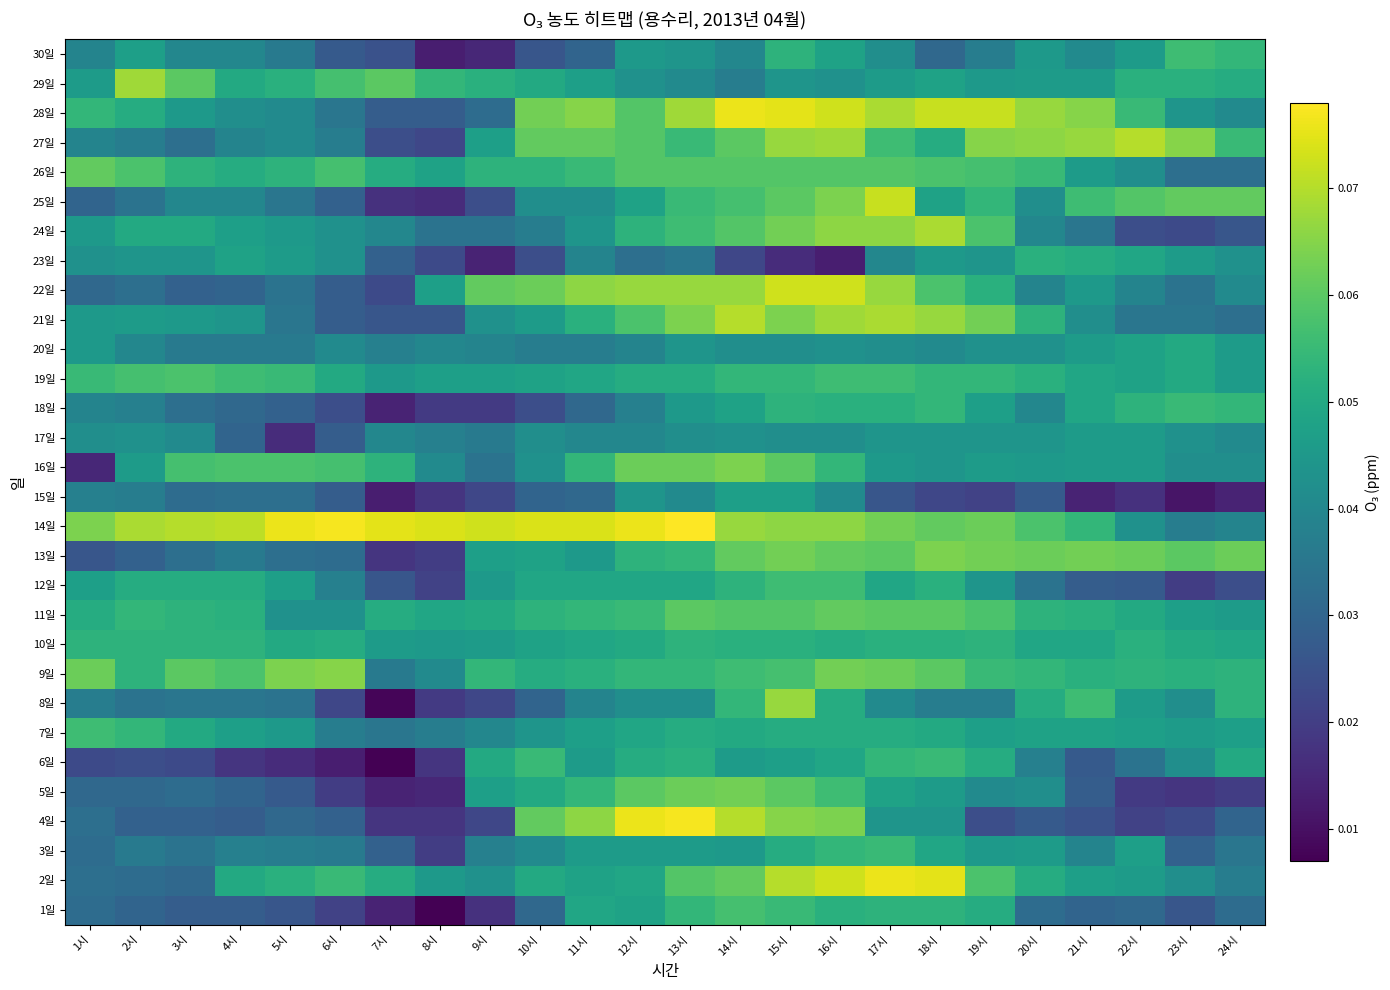

Reading left to right, transcribe all the data shown in this chart.

1일: 1시=0.0	2시=0.0	3시=0.0	4시=0.0	5시=0.0	6시=0.0	7시=0.0	8시=0.0	9시=0.0	10시=0.0	11시=0.0	12시=0.0	13시=0.1	14시=0.1	15시=0.1	16시=0.1	17시=0.1	18시=0.1	19시=0.1	20시=0.0	21시=0.0	22시=0.0	23시=0.0	24시=0.0
2일: 1시=0.0	2시=0.0	3시=0.0	4시=0.1	5시=0.1	6시=0.1	7시=0.1	8시=0.0	9시=0.0	10시=0.1	11시=0.0	12시=0.0	13시=0.1	14시=0.1	15시=0.1	16시=0.1	17시=0.1	18시=0.1	19시=0.1	20시=0.1	21시=0.0	22시=0.0	23시=0.0	24시=0.0
3일: 1시=0.0	2시=0.0	3시=0.0	4시=0.0	5시=0.0	6시=0.0	7시=0.0	8시=0.0	9시=0.0	10시=0.0	11시=0.0	12시=0.0	13시=0.0	14시=0.0	15시=0.1	16시=0.1	17시=0.1	18시=0.0	19시=0.0	20시=0.0	21시=0.0	22시=0.0	23시=0.0	24시=0.0
4일: 1시=0.0	2시=0.0	3시=0.0	4시=0.0	5시=0.0	6시=0.0	7시=0.0	8시=0.0	9시=0.0	10시=0.1	11시=0.1	12시=0.1	13시=0.1	14시=0.1	15시=0.1	16시=0.1	17시=0.0	18시=0.0	19시=0.0	20시=0.0	21시=0.0	22시=0.0	23시=0.0	24시=0.0
5일: 1시=0.0	2시=0.0	3시=0.0	4시=0.0	5시=0.0	6시=0.0	7시=0.0	8시=0.0	9시=0.0	10시=0.1	11시=0.1	12시=0.1	13시=0.1	14시=0.1	15시=0.1	16시=0.1	17시=0.0	18시=0.0	19시=0.0	20시=0.0	21시=0.0	22시=0.0	23시=0.0	24시=0.0
6일: 1시=0.0	2시=0.0	3시=0.0	4시=0.0	5시=0.0	6시=0.0	7시=0.0	8시=0.0	9시=0.1	10시=0.1	11시=0.0	12시=0.1	13시=0.1	14시=0.0	15시=0.0	16시=0.0	17시=0.1	18시=0.1	19시=0.1	20시=0.0	21시=0.0	22시=0.0	23시=0.0	24시=0.1
7일: 1시=0.1	2시=0.1	3시=0.1	4시=0.0	5시=0.0	6시=0.0	7시=0.0	8시=0.0	9시=0.0	10시=0.0	11시=0.0	12시=0.0	13시=0.1	14시=0.1	15시=0.1	16시=0.1	17시=0.1	18시=0.1	19시=0.0	20시=0.0	21시=0.0	22시=0.0	23시=0.0	24시=0.0
8일: 1시=0.0	2시=0.0	3시=0.0	4시=0.0	5시=0.0	6시=0.0	7시=0.0	8시=0.0	9시=0.0	10시=0.0	11시=0.0	12시=0.0	13시=0.0	14시=0.1	15시=0.1	16시=0.1	17시=0.0	18시=0.0	19시=0.0	20시=0.1	21시=0.1	22시=0.0	23시=0.0	24시=0.1
9일: 1시=0.1	2시=0.1	3시=0.1	4시=0.1	5시=0.1	6시=0.1	7시=0.0	8시=0.0	9시=0.1	10시=0.1	11시=0.1	12시=0.1	13시=0.1	14시=0.1	15시=0.1	16시=0.1	17시=0.1	18시=0.1	19시=0.1	20시=0.1	21시=0.1	22시=0.1	23시=0.1	24시=0.1
10일: 1시=0.1	2시=0.1	3시=0.1	4시=0.1	5시=0.1	6시=0.1	7시=0.0	8시=0.0	9시=0.0	10시=0.0	11시=0.0	12시=0.1	13시=0.1	14시=0.1	15시=0.1	16시=0.1	17시=0.1	18시=0.1	19시=0.1	20시=0.0	21시=0.0	22시=0.1	23시=0.1	24시=0.0
11일: 1시=0.1	2시=0.1	3시=0.1	4시=0.1	5시=0.0	6시=0.0	7시=0.1	8시=0.0	9시=0.1	10시=0.1	11시=0.1	12시=0.1	13시=0.1	14시=0.1	15시=0.1	16시=0.1	17시=0.1	18시=0.1	19시=0.1	20시=0.1	21시=0.1	22시=0.1	23시=0.0	24시=0.0
12일: 1시=0.0	2시=0.1	3시=0.1	4시=0.1	5시=0.0	6시=0.0	7시=0.0	8시=0.0	9시=0.0	10시=0.0	11시=0.0	12시=0.0	13시=0.0	14시=0.1	15시=0.1	16시=0.1	17시=0.0	18시=0.1	19시=0.0	20시=0.0	21시=0.0	22시=0.0	23시=0.0	24시=0.0
13일: 1시=0.0	2시=0.0	3시=0.0	4시=0.0	5시=0.0	6시=0.0	7시=0.0	8시=0.0	9시=0.0	10시=0.0	11시=0.0	12시=0.1	13시=0.1	14시=0.1	15시=0.1	16시=0.1	17시=0.1	18시=0.1	19시=0.1	20시=0.1	21시=0.1	22시=0.1	23시=0.1	24시=0.1
14일: 1시=0.1	2시=0.1	3시=0.1	4시=0.1	5시=0.1	6시=0.1	7시=0.1	8시=0.1	9시=0.1	10시=0.1	11시=0.1	12시=0.1	13시=0.1	14시=0.1	15시=0.1	16시=0.1	17시=0.1	18시=0.1	19시=0.1	20시=0.1	21시=0.1	22시=0.0	23시=0.0	24시=0.0
15일: 1시=0.0	2시=0.0	3시=0.0	4시=0.0	5시=0.0	6시=0.0	7시=0.0	8시=0.0	9시=0.0	10시=0.0	11시=0.0	12시=0.0	13시=0.0	14시=0.0	15시=0.0	16시=0.0	17시=0.0	18시=0.0	19시=0.0	20시=0.0	21시=0.0	22시=0.0	23시=0.0	24시=0.0
16일: 1시=0.0	2시=0.0	3시=0.1	4시=0.1	5시=0.1	6시=0.1	7시=0.1	8시=0.0	9시=0.0	10시=0.0	11시=0.1	12시=0.1	13시=0.1	14시=0.1	15시=0.1	16시=0.1	17시=0.0	18시=0.0	19시=0.0	20시=0.0	21시=0.0	22시=0.0	23시=0.0	24시=0.0
17일: 1시=0.0	2시=0.0	3시=0.0	4시=0.0	5시=0.0	6시=0.0	7시=0.0	8시=0.0	9시=0.0	10시=0.0	11시=0.0	12시=0.0	13시=0.0	14시=0.0	15시=0.0	16시=0.0	17시=0.0	18시=0.0	19시=0.0	20시=0.0	21시=0.0	22시=0.0	23시=0.0	24시=0.0
18일: 1시=0.0	2시=0.0	3시=0.0	4시=0.0	5시=0.0	6시=0.0	7시=0.0	8시=0.0	9시=0.0	10시=0.0	11시=0.0	12시=0.0	13시=0.0	14시=0.0	15시=0.1	16시=0.1	17시=0.1	18시=0.1	19시=0.0	20시=0.0	21시=0.0	22시=0.1	23시=0.1	24시=0.1
19일: 1시=0.1	2시=0.1	3시=0.1	4시=0.1	5시=0.1	6시=0.1	7시=0.0	8시=0.0	9시=0.0	10시=0.0	11시=0.0	12시=0.1	13시=0.1	14시=0.1	15시=0.1	16시=0.1	17시=0.1	18시=0.1	19시=0.1	20시=0.1	21시=0.0	22시=0.0	23시=0.1	24시=0.0
20일: 1시=0.0	2시=0.0	3시=0.0	4시=0.0	5시=0.0	6시=0.0	7시=0.0	8시=0.0	9시=0.0	10시=0.0	11시=0.0	12시=0.0	13시=0.0	14시=0.0	15시=0.0	16시=0.0	17시=0.0	18시=0.0	19시=0.0	20시=0.0	21시=0.0	22시=0.0	23시=0.1	24시=0.0
21일: 1시=0.0	2시=0.0	3시=0.0	4시=0.0	5시=0.0	6시=0.0	7시=0.0	8시=0.0	9시=0.0	10시=0.0	11시=0.1	12시=0.1	13시=0.1	14시=0.1	15시=0.1	16시=0.1	17시=0.1	18시=0.1	19시=0.1	20시=0.1	21시=0.0	22시=0.0	23시=0.0	24시=0.0
22일: 1시=0.0	2시=0.0	3시=0.0	4시=0.0	5시=0.0	6시=0.0	7시=0.0	8시=0.0	9시=0.1	10시=0.1	11시=0.1	12시=0.1	13시=0.1	14시=0.1	15시=0.1	16시=0.1	17시=0.1	18시=0.1	19시=0.1	20시=0.0	21시=0.0	22시=0.0	23시=0.0	24시=0.0
23일: 1시=0.0	2시=0.0	3시=0.0	4시=0.0	5시=0.0	6시=0.0	7시=0.0	8시=0.0	9시=0.0	10시=0.0	11시=0.0	12시=0.0	13시=0.0	14시=0.0	15시=0.0	16시=0.0	17시=0.0	18시=0.0	19시=0.0	20시=0.1	21시=0.1	22시=0.0	23시=0.0	24시=0.0
24일: 1시=0.0	2시=0.1	3시=0.1	4시=0.0	5시=0.0	6시=0.0	7시=0.0	8시=0.0	9시=0.0	10시=0.0	11시=0.0	12시=0.1	13시=0.1	14시=0.1	15시=0.1	16시=0.1	17시=0.1	18시=0.1	19시=0.1	20시=0.0	21시=0.0	22시=0.0	23시=0.0	24시=0.0
25일: 1시=0.0	2시=0.0	3시=0.0	4시=0.0	5시=0.0	6시=0.0	7시=0.0	8시=0.0	9시=0.0	10시=0.0	11시=0.0	12시=0.0	13시=0.1	14시=0.1	15시=0.1	16시=0.1	17시=0.1	18시=0.0	19시=0.1	20시=0.0	21시=0.1	22시=0.1	23시=0.1	24시=0.1
26일: 1시=0.1	2시=0.1	3시=0.1	4시=0.1	5시=0.1	6시=0.1	7시=0.1	8시=0.0	9시=0.1	10시=0.1	11시=0.1	12시=0.1	13시=0.1	14시=0.1	15시=0.1	16시=0.1	17시=0.1	18시=0.1	19시=0.1	20시=0.1	21시=0.0	22시=0.0	23시=0.0	24시=0.0
27일: 1시=0.0	2시=0.0	3시=0.0	4시=0.0	5시=0.0	6시=0.0	7시=0.0	8시=0.0	9시=0.0	10시=0.1	11시=0.1	12시=0.1	13시=0.1	14시=0.1	15시=0.1	16시=0.1	17시=0.1	18시=0.1	19시=0.1	20시=0.1	21시=0.1	22시=0.1	23시=0.1	24시=0.1
28일: 1시=0.1	2시=0.1	3시=0.0	4시=0.0	5시=0.0	6시=0.0	7시=0.0	8시=0.0	9시=0.0	10시=0.1	11시=0.1	12시=0.1	13시=0.1	14시=0.1	15시=0.1	16시=0.1	17시=0.1	18시=0.1	19시=0.1	20시=0.1	21시=0.1	22시=0.1	23시=0.0	24시=0.0
29일: 1시=0.0	2시=0.1	3시=0.1	4시=0.1	5시=0.1	6시=0.1	7시=0.1	8시=0.1	9시=0.1	10시=0.1	11시=0.0	12시=0.0	13시=0.0	14시=0.0	15시=0.0	16시=0.0	17시=0.0	18시=0.0	19시=0.0	20시=0.0	21시=0.0	22시=0.1	23시=0.1	24시=0.1
30일: 1시=0.0	2시=0.0	3시=0.0	4시=0.0	5시=0.0	6시=0.0	7시=0.0	8시=0.0	9시=0.0	10시=0.0	11시=0.0	12시=0.0	13시=0.0	14시=0.0	15시=0.1	16시=0.0	17시=0.0	18시=0.0	19시=0.0	20시=0.0	21시=0.0	22시=0.0	23시=0.1	24시=0.1